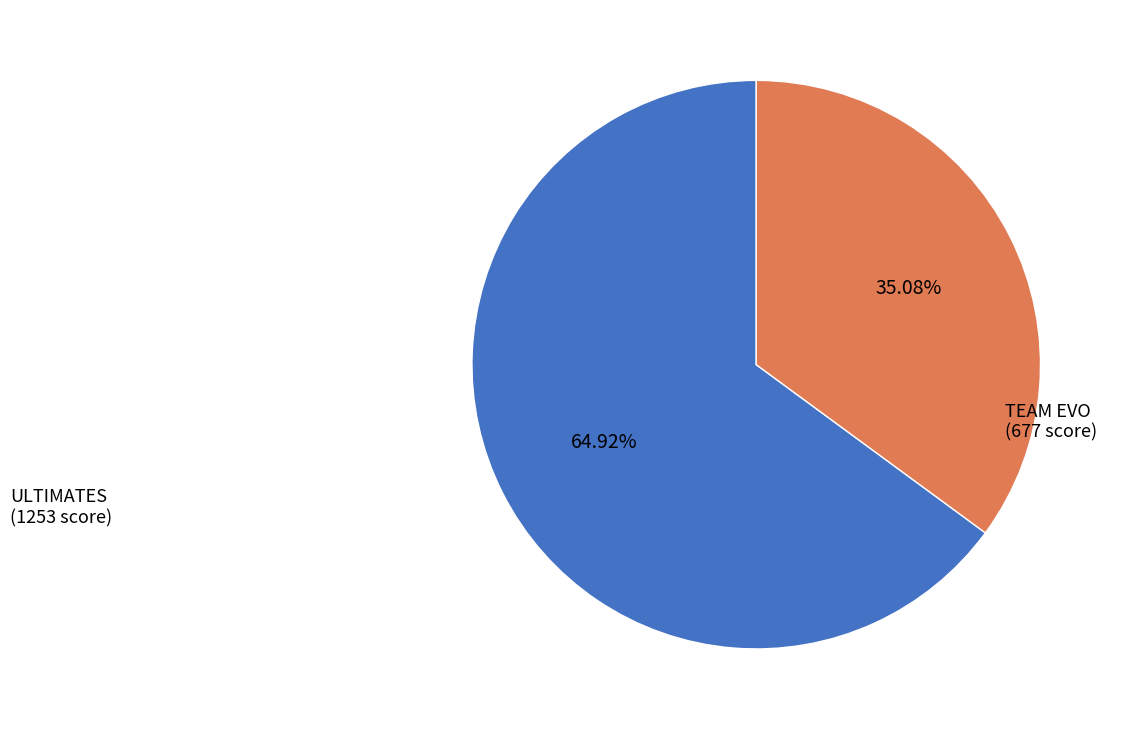

Is there a majority slice in this chart?

Yes